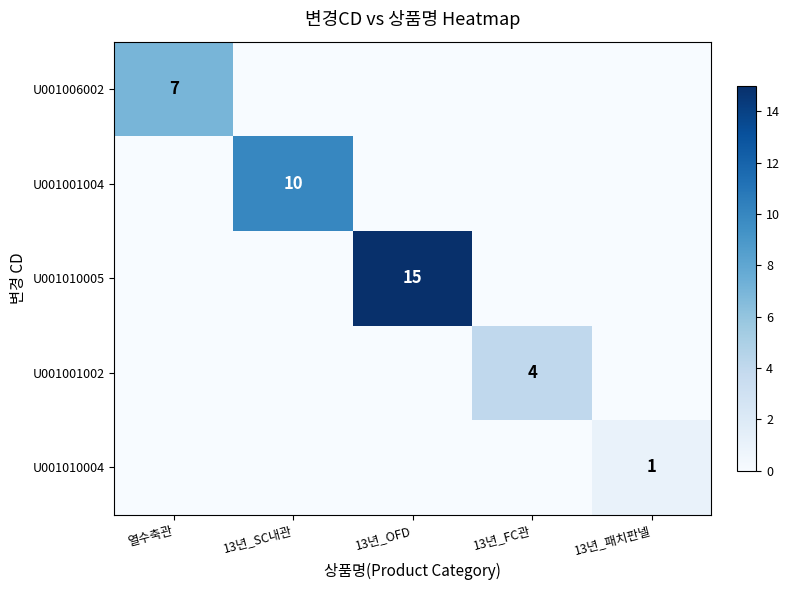

The U001006002 series shows 7 at 열수축관. True or false?

True